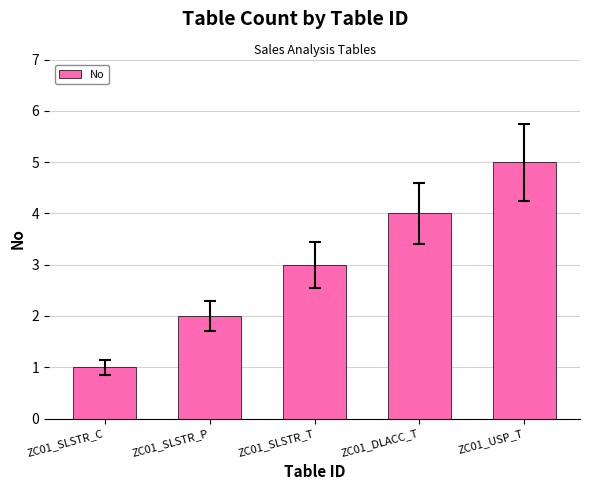

Count the number of data series in this chart.

1